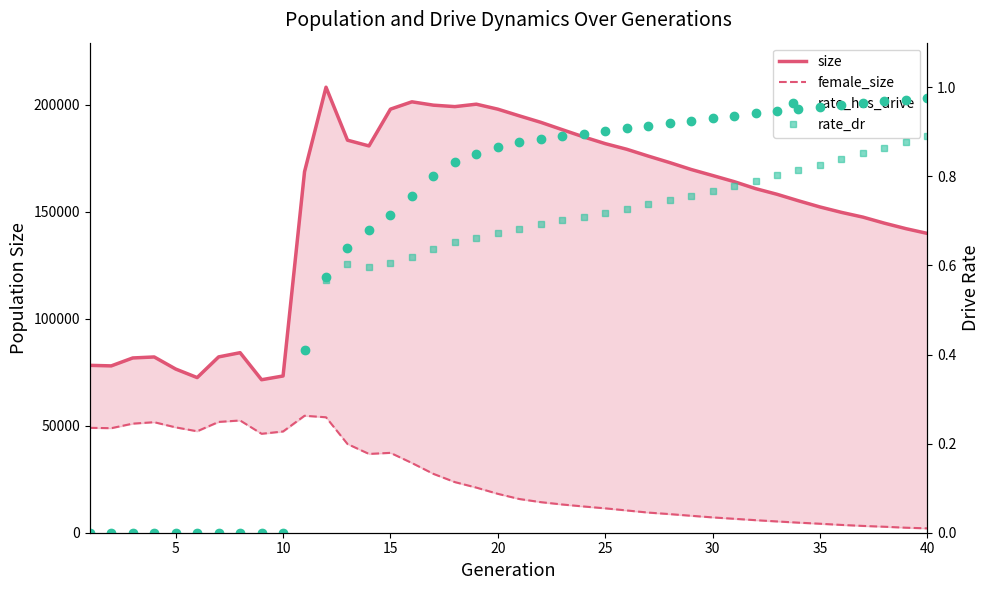

What is the difference between the maximum and second lowest values in the size series?

135662.0